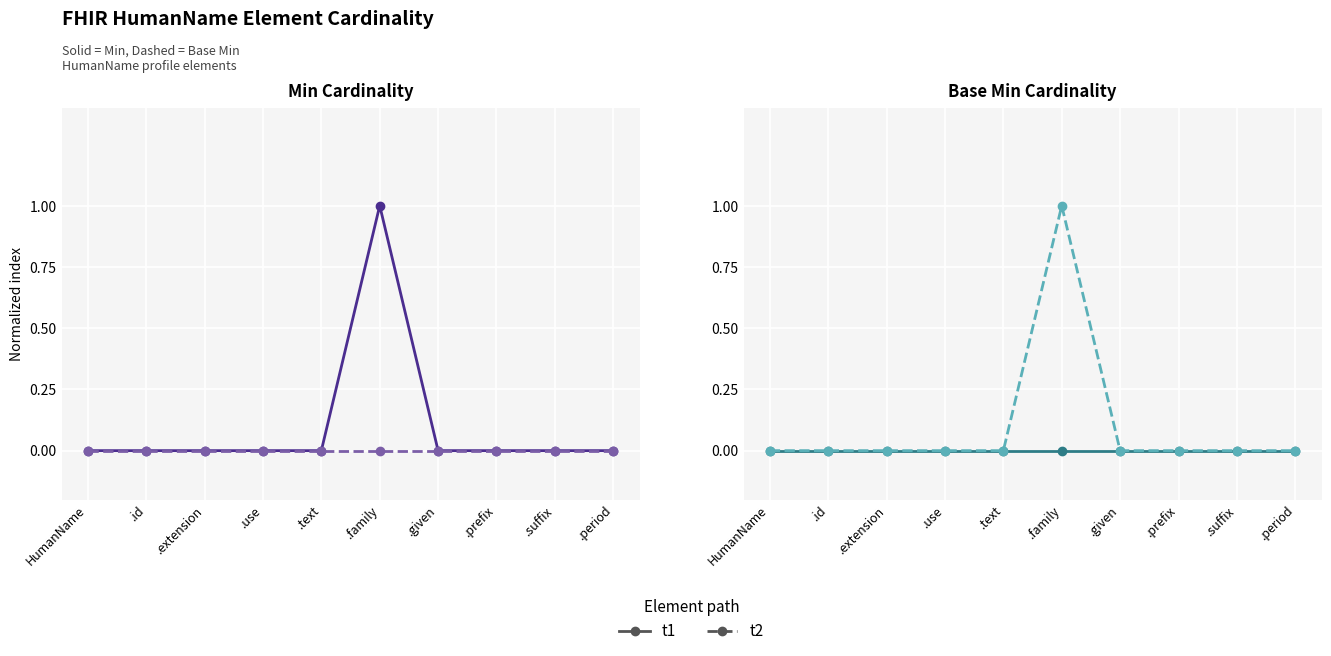

How many series are shown in this chart?

2